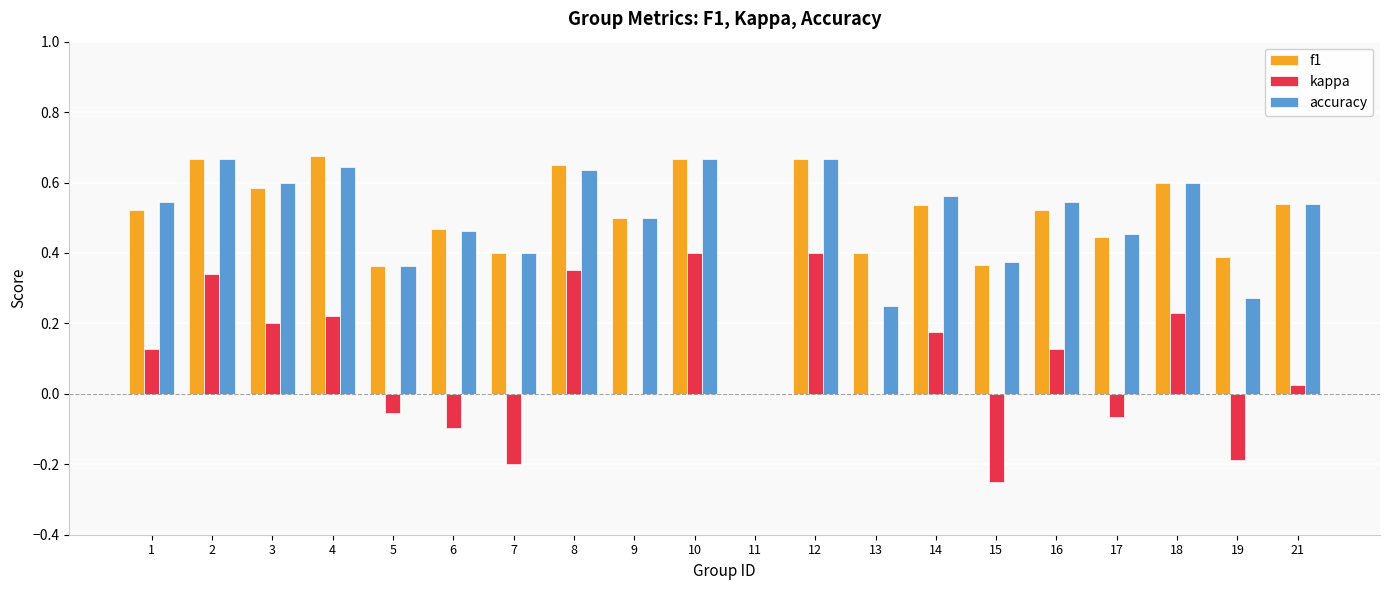

What is the total value across all series at 6?

0.8